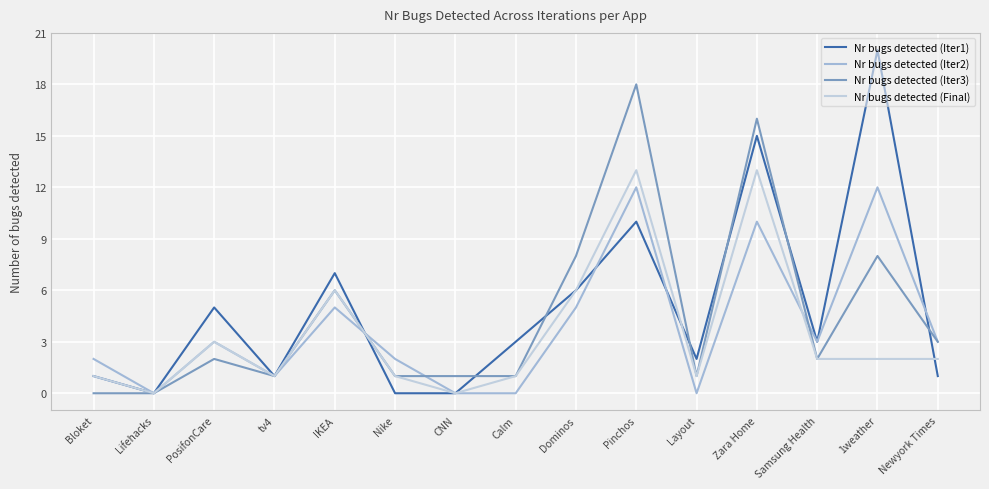

What is the difference between the Nr bugs detected (Iter2) values at Dominos and Nike?

3